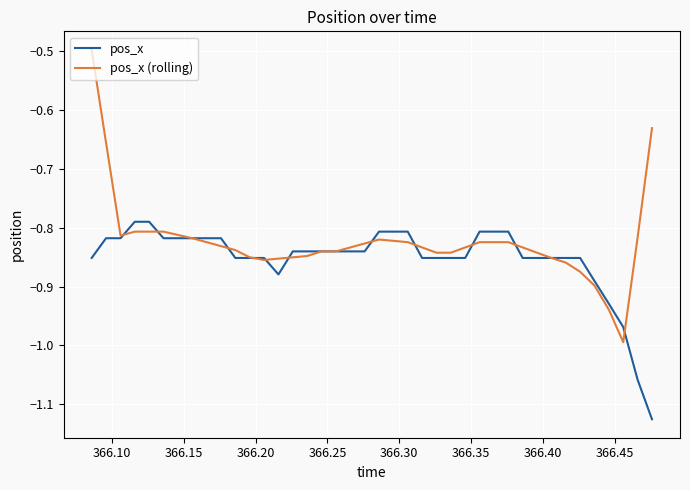

Rank the series by their average value, from lowest to highest.

pos_x, pos_x (rolling)